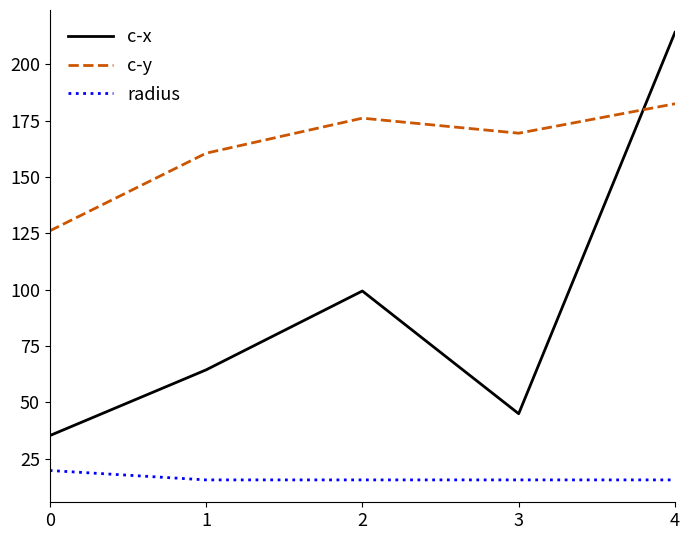

True or false: radius and c-x cross at least once.

False